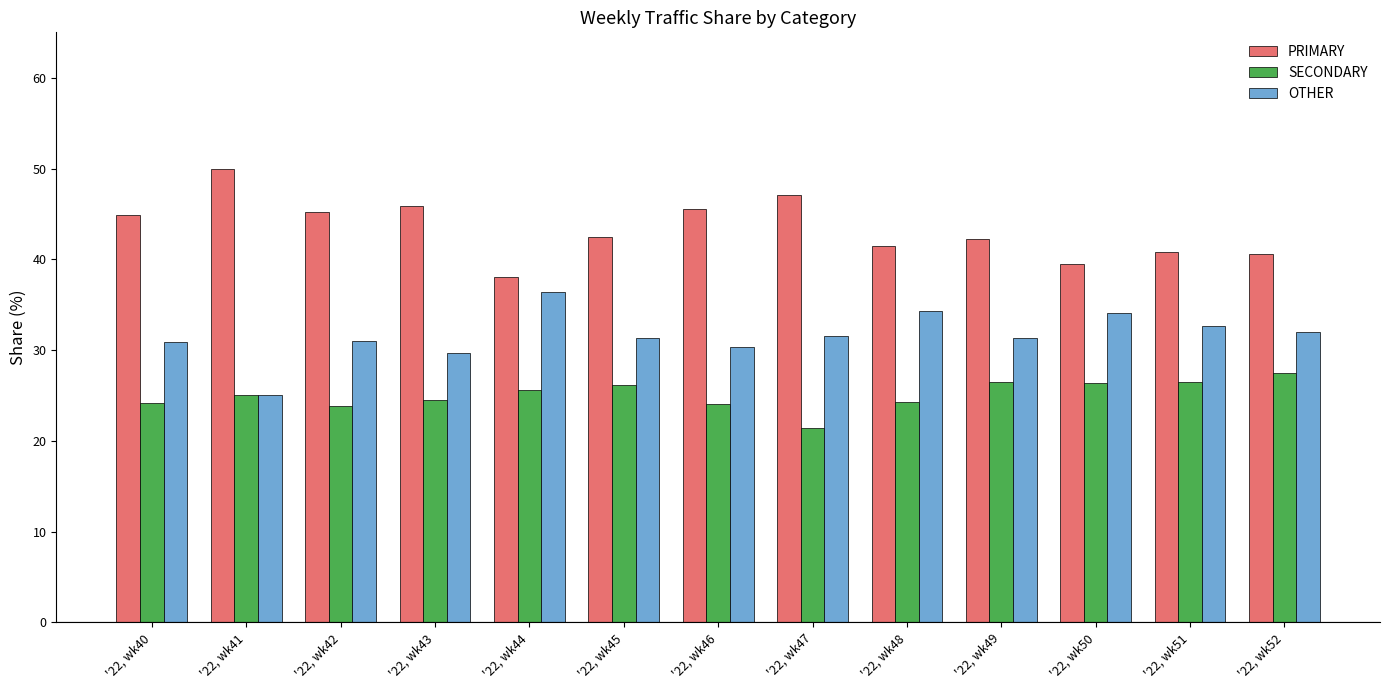

True or false: OTHER has a value of 31.0 at '22, wk42.

True